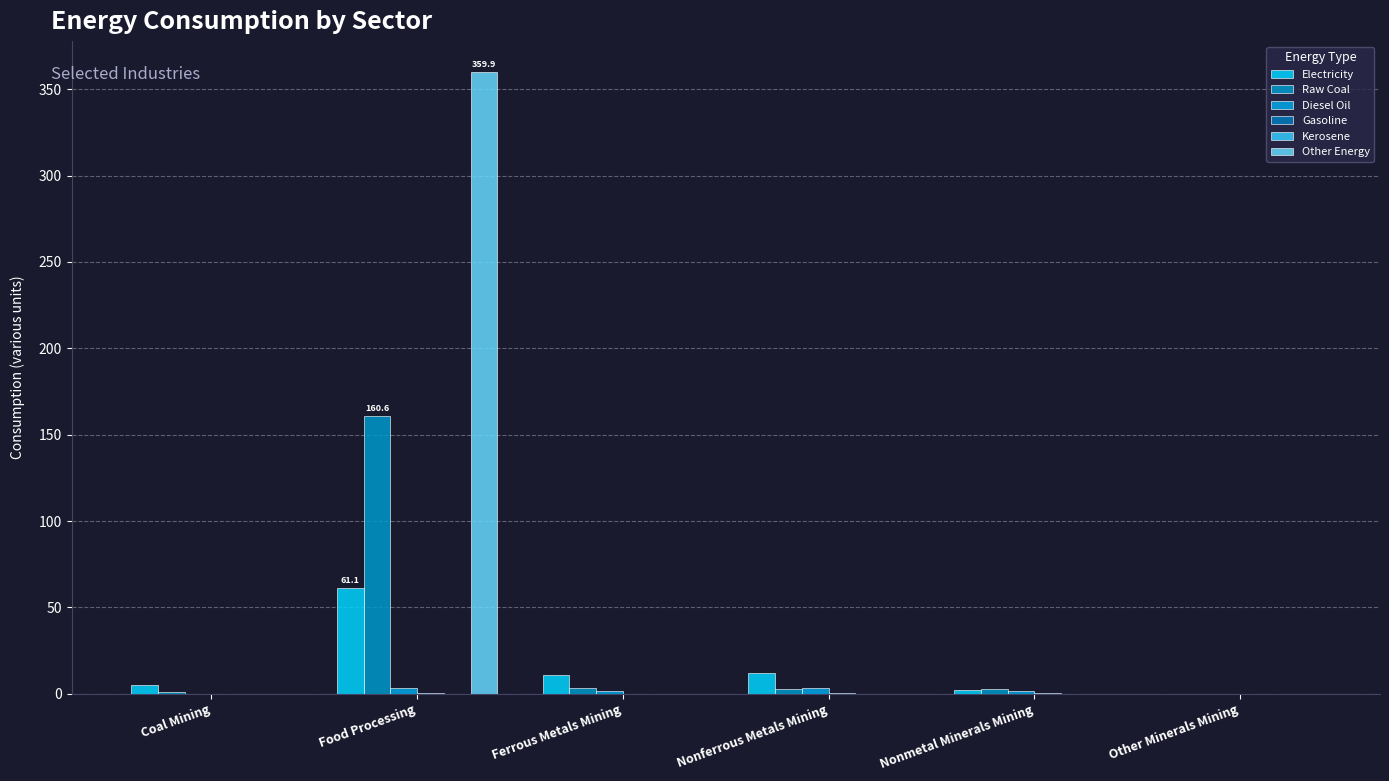

What is the label of the 1st bar from the right?

Other Minerals Mining